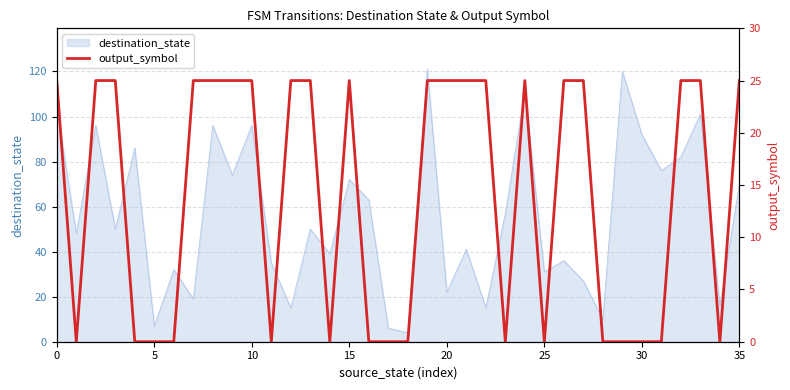

What is the lowest value of the destination_state series?

4